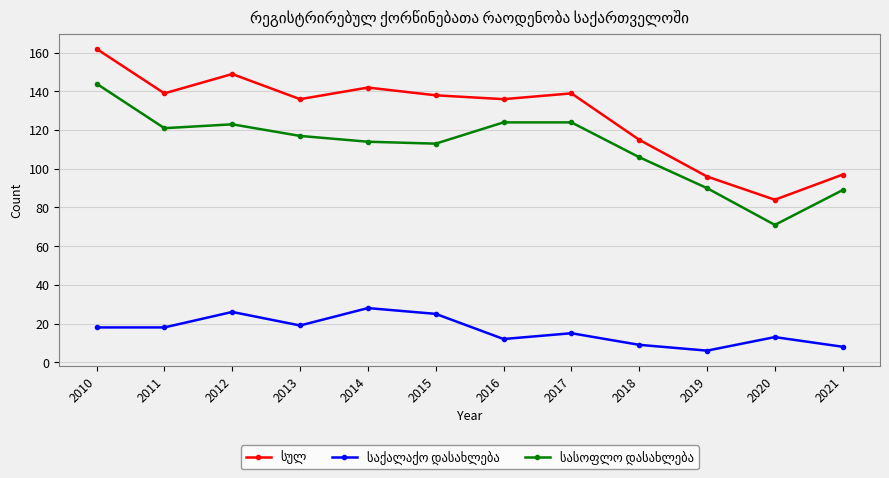

At which category is the sum across all series the highest?

2010